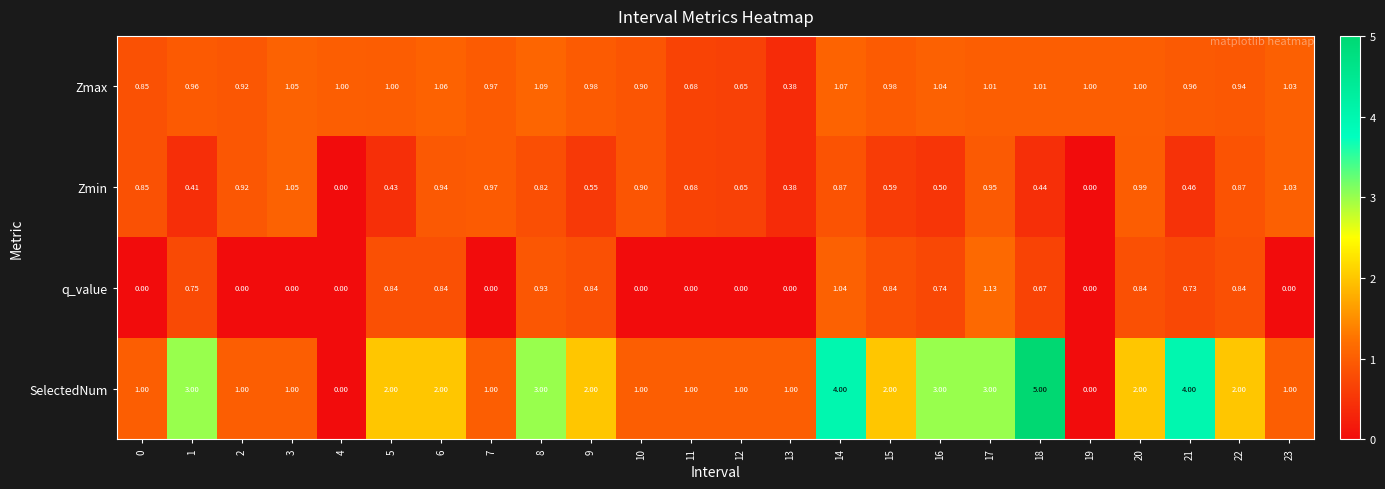

At 15, list the series in order from smallest to largest.

Zmin, q_value, Zmax, SelectedNum